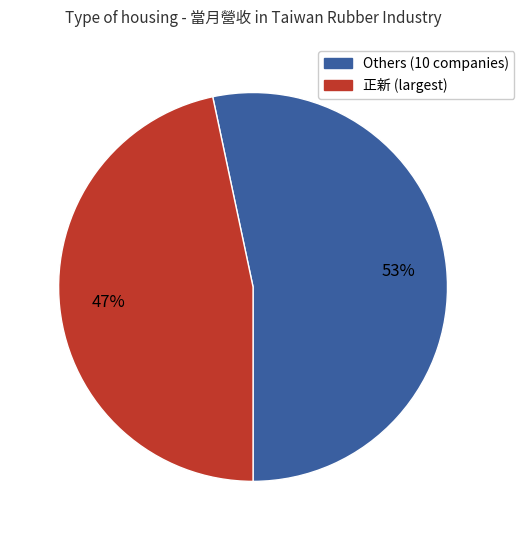

How many segments does this pie chart have?

2